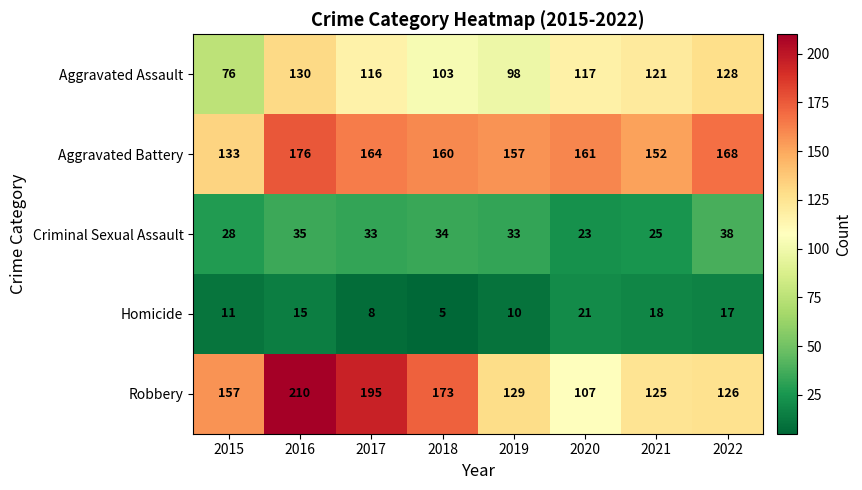

Rank the series by their maximum value, from lowest to highest.

Homicide, Criminal Sexual Assault, Aggravated Assault, Aggravated Battery, Robbery